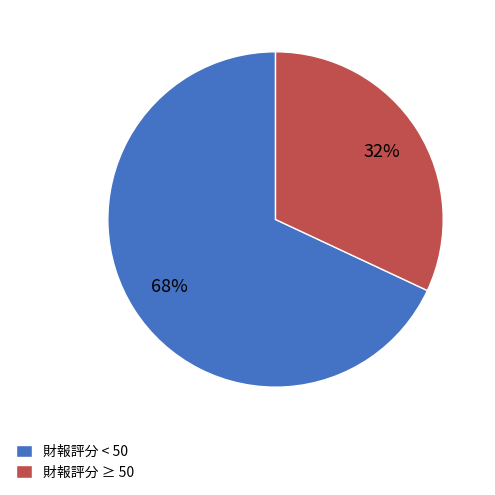

What is the smallest slice in the pie chart?

財報評分 ≥ 50